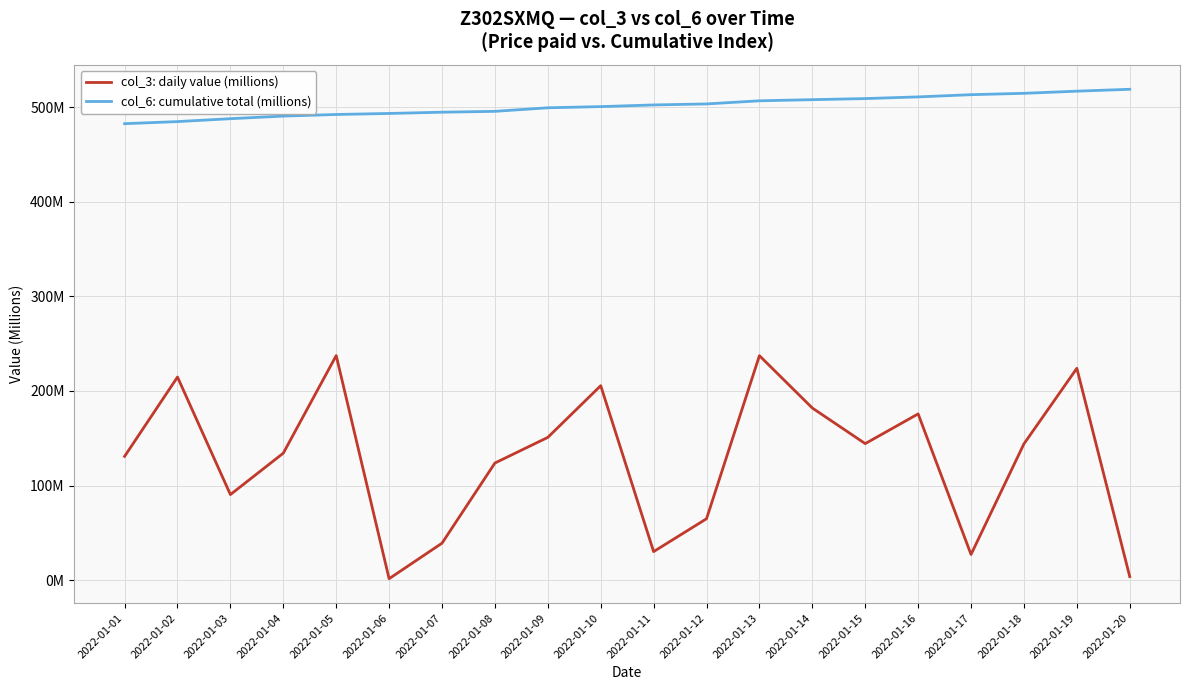

Does the chart have visible grid lines?

Yes